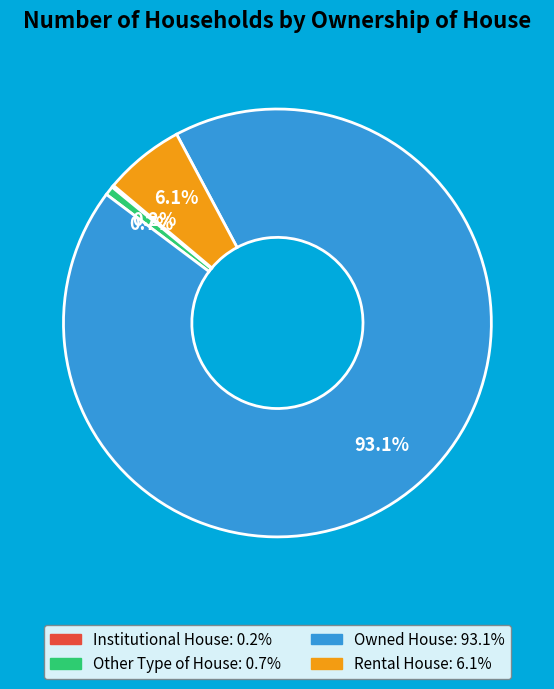

To the nearest percent, what percentage of the pie is Rental House?

6%